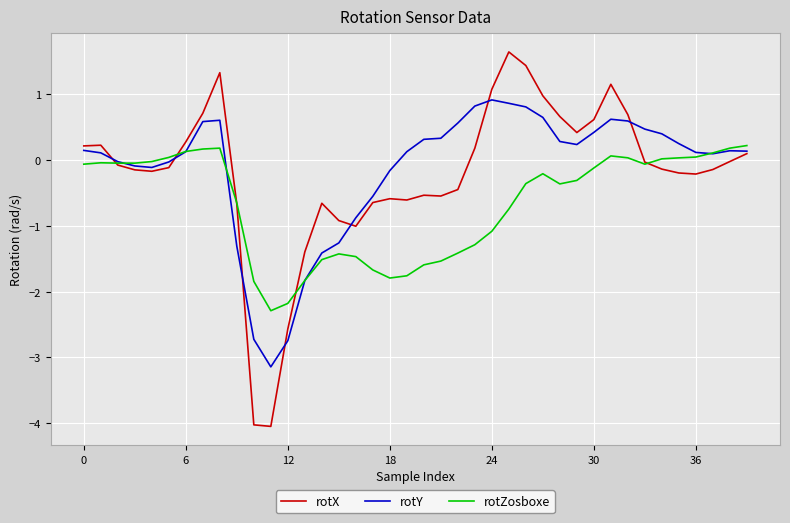

Which series has the largest range (max minus min)?

rotX